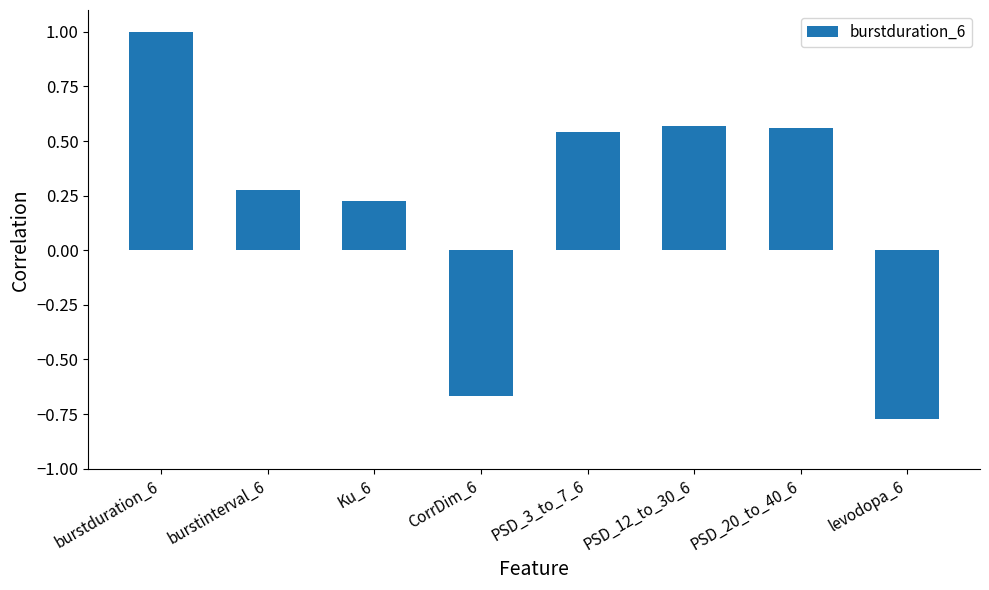

What is the greatest value displayed?

1.0